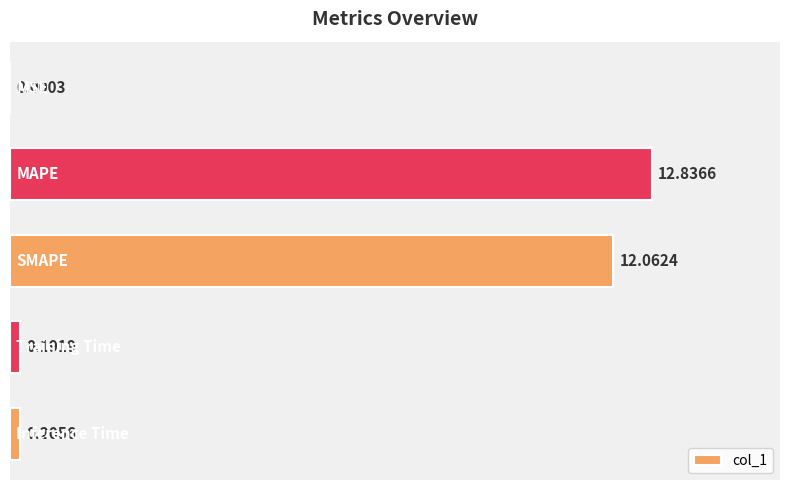

What is the sum of all values?

25.3